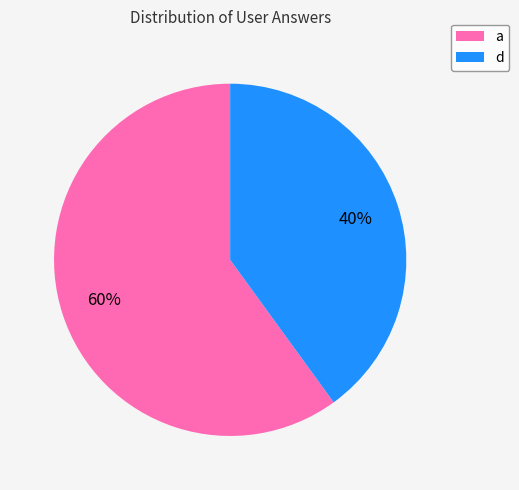

Is d the majority of the pie?

No